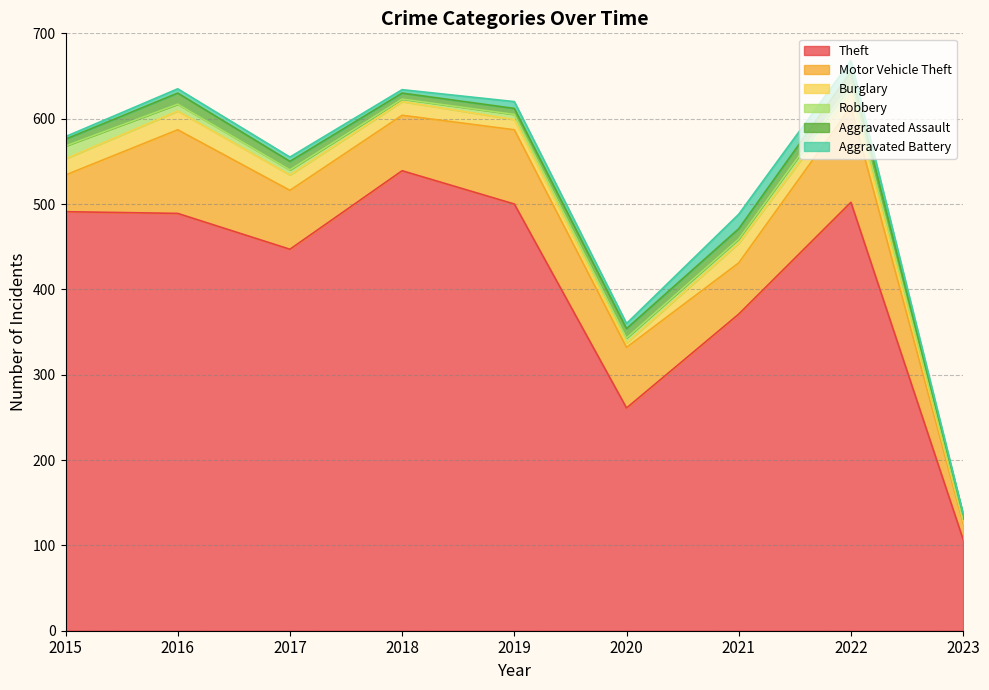

The Aggravated Battery series shows 2 at 2017. True or false?

False